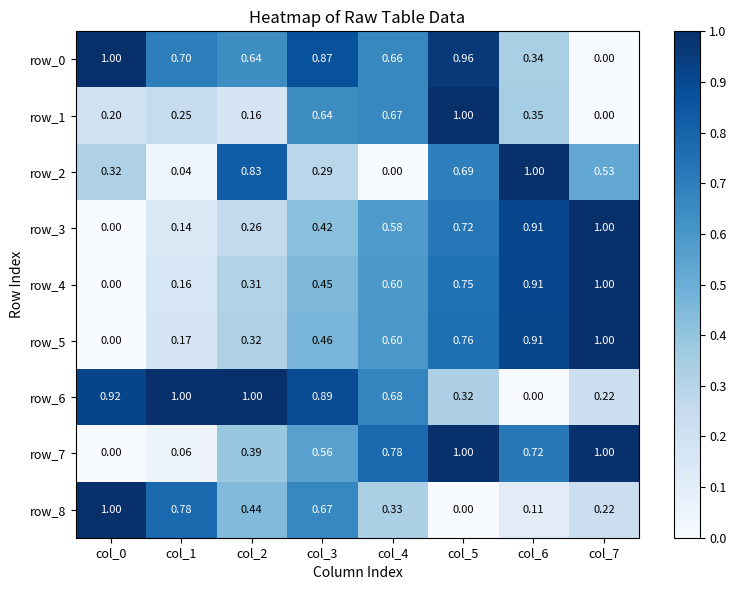

Reading right to left, extract all data points from this chart.

row_0: 0.0	0.3	1.0	0.7	0.9	0.6	0.7	1.0
row_1: 0.0	0.4	1.0	0.7	0.6	0.2	0.2	0.2
row_2: 0.5	1.0	0.7	0.0	0.3	0.8	0.0	0.3
row_3: 1.0	0.9	0.7	0.6	0.4	0.3	0.1	0.0
row_4: 1.0	0.9	0.7	0.6	0.5	0.3	0.2	0.0
row_5: 1.0	0.9	0.8	0.6	0.5	0.3	0.2	0.0
row_6: 0.2	0.0	0.3	0.7	0.9	1.0	1.0	0.9
row_7: 1.0	0.7	1.0	0.8	0.6	0.4	0.1	0.0
row_8: 0.2	0.1	0.0	0.3	0.7	0.4	0.8	1.0